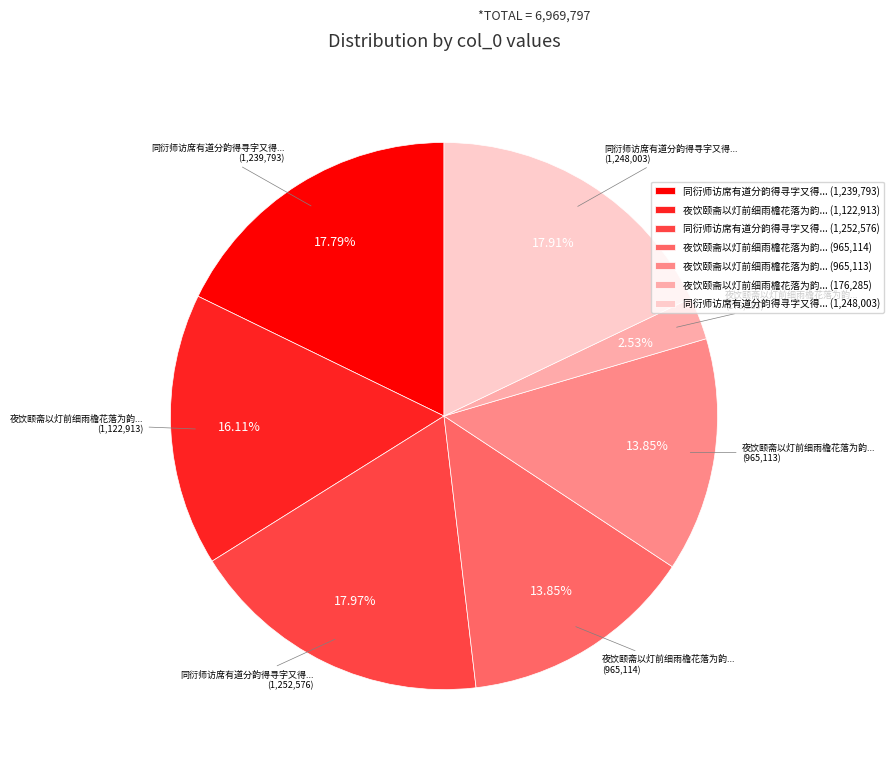

Do 夜饮颐斋以灯前细雨檐花落为韵... (965,114) and 同衍师访席有道分韵得寻字又得... (1,252,576) together represent more than half of the pie?

No